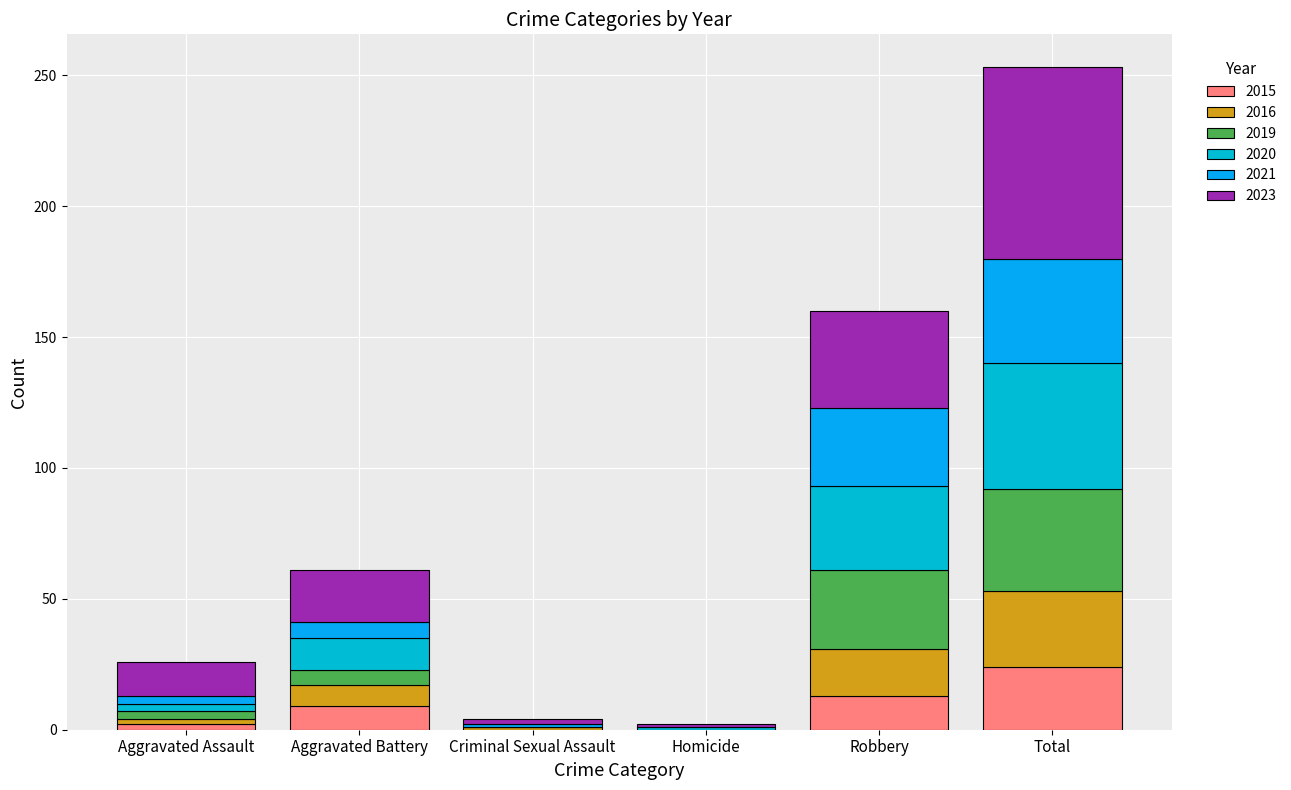

Does the chart contain stacked bars?

Yes